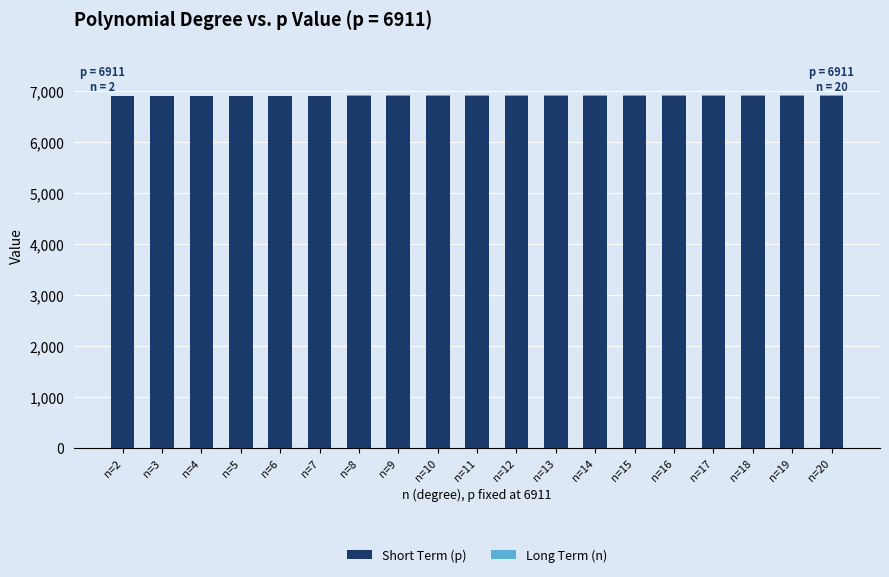

The value of Short Term (p) at n=6 is 9466. True or false?

False